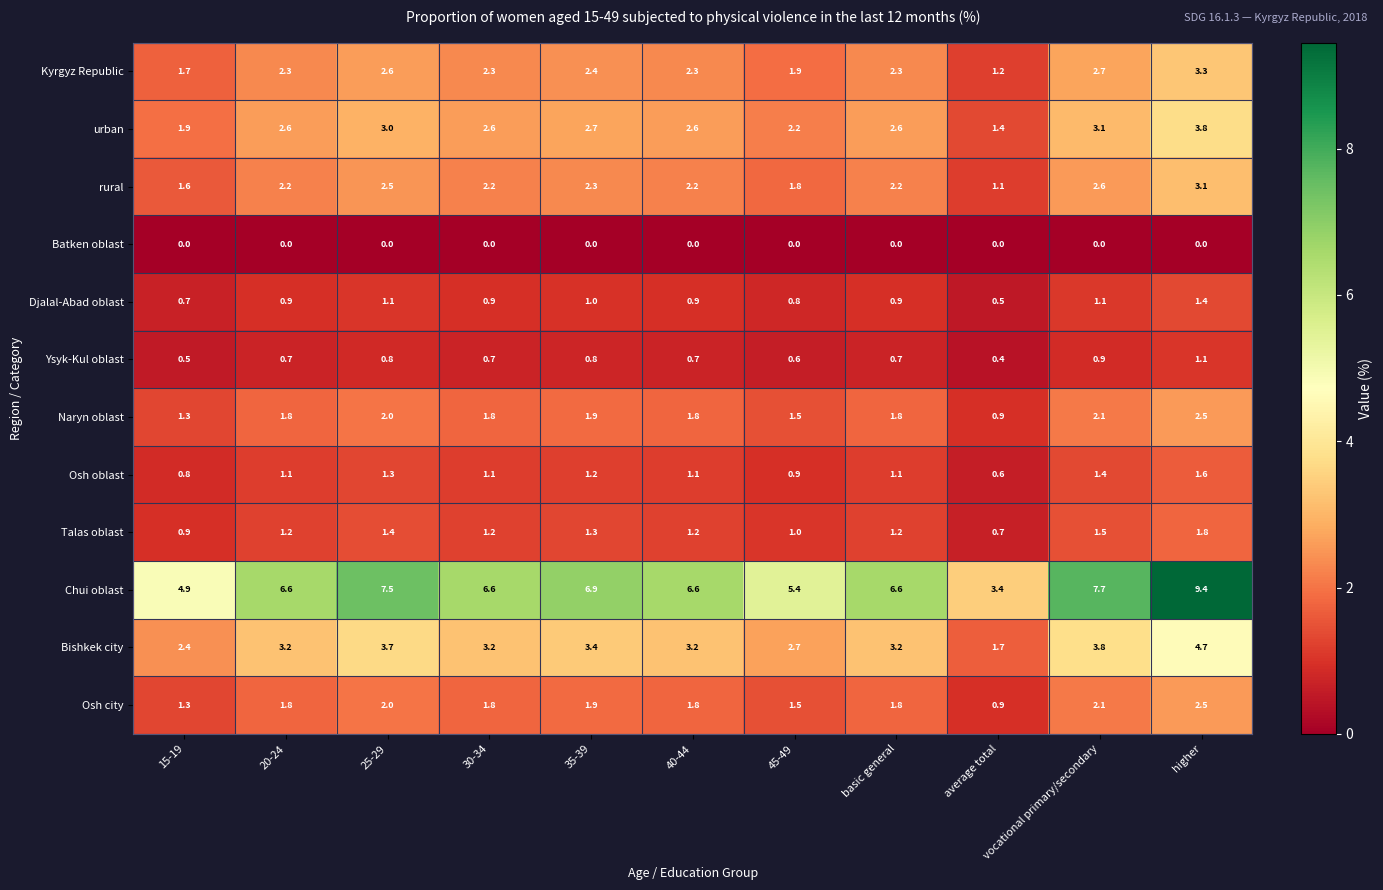

True or false: Kyrgyz Republic has a value of 3.3 at 20-24.

False